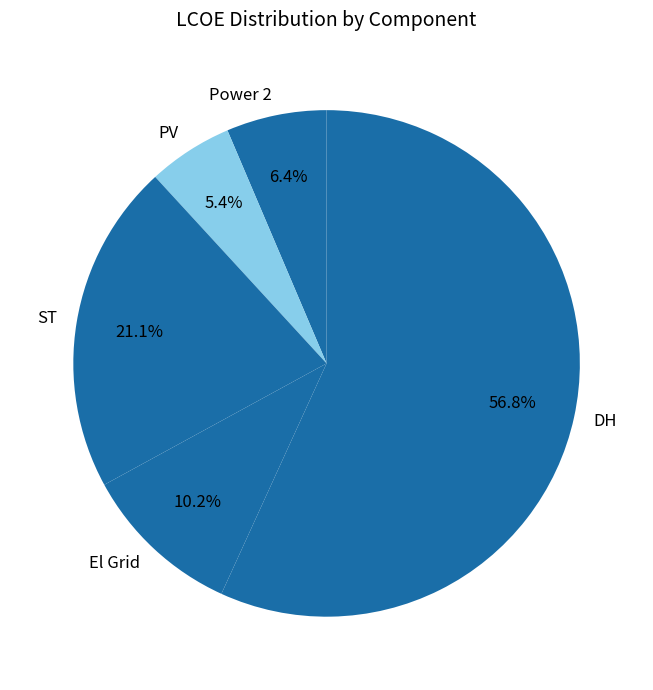

To the nearest percent, what portion does El Grid represent?

10%